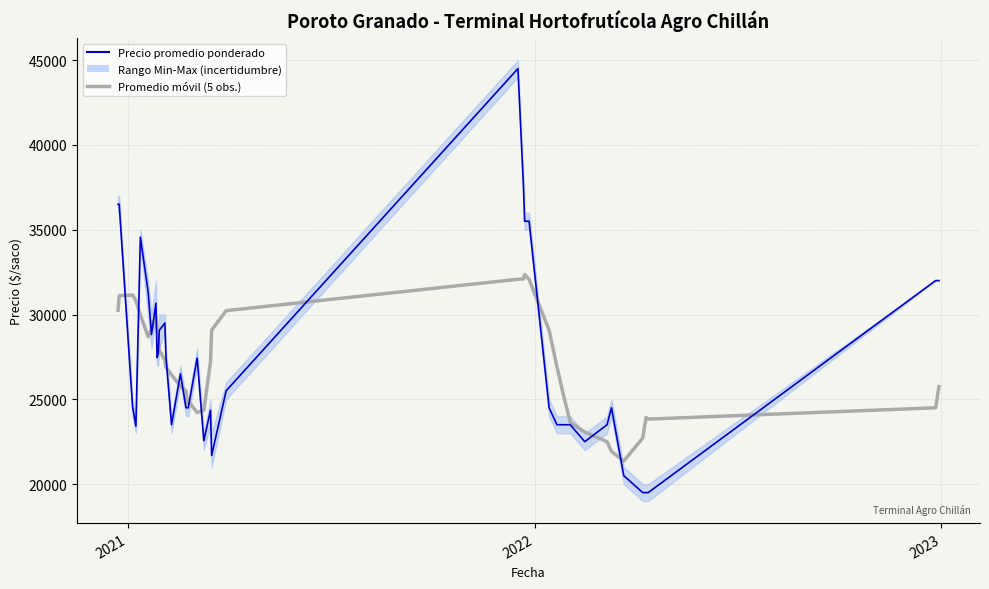

Reading right to left, list all the values displayed in this chart.

Promedio móvil (5 obs.): 25750.0	24500.0	23833.3	23928.6	22714.3	21357.1	21928.6	22500.0	23071.4	23642.9	25214.3	26928.6	29071.4	32071.4	32357.1	32097.7	32077.3	30228.1	29075.1	27218.0	24360.9	24218.0	24906.0	24783.6	25489.9	25785.7	26437.7	26890.1	27312.3	27907.6	28668.1	29215.7	29939.3	29132.6	28690.3	29982.4	30815.7	31147.7	31110.6	30247.0
Precio promedio ponderado: 32000.0	32000.0	19500.0	19500.0	19500.0	20500.0	24500.0	23500.0	22500.0	23500.0	23500.0	23500.0	24500.0	35500.0	35500.0	37500.0	44500.0	25500.0	21684.0	24357.0	22556.0	27429.0	24500.0	24500.0	24500.0	26500.0	23500.0	27500.0	29500.0	29064.0	27667.0	27455.0	30667.0	28824.0	31333.0	34565.0	23417.0	24571.0	36500.0	36500.0